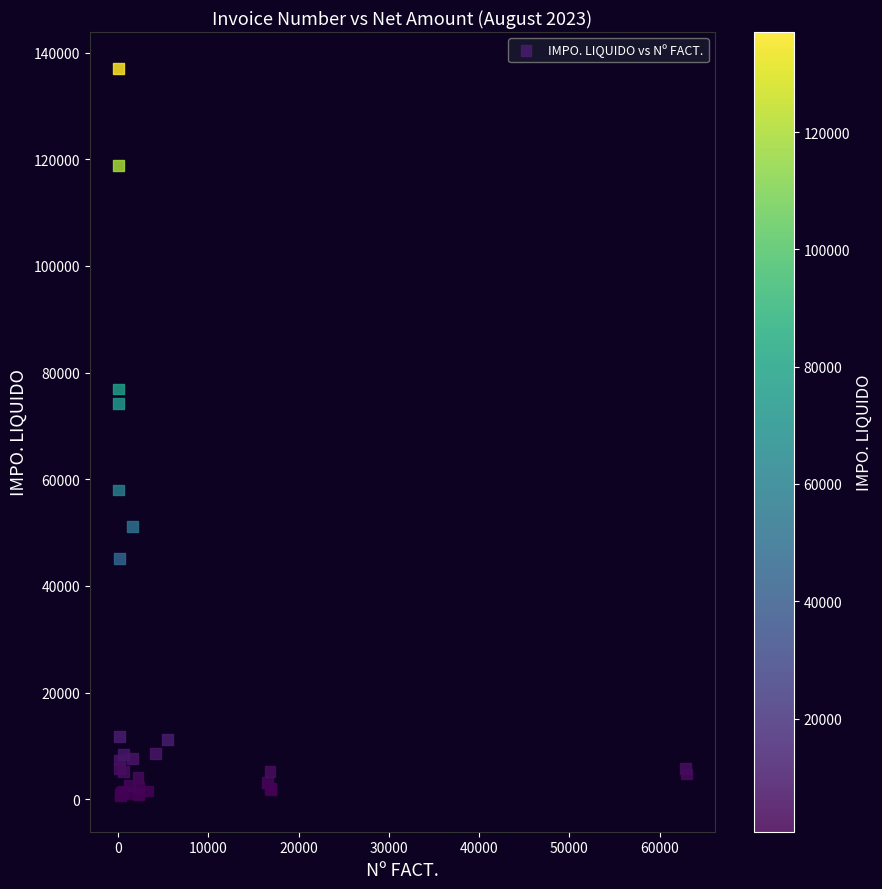

What Y value in the scatter plot is closest to 68886?

74146.8